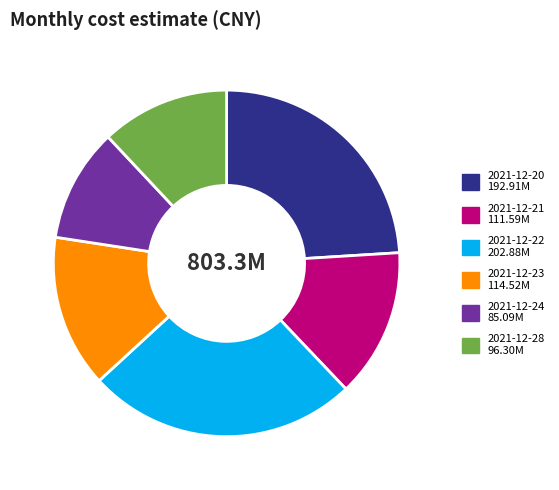

Do 2021-12-22 and 2021-12-23 together represent more than half of the pie?

No